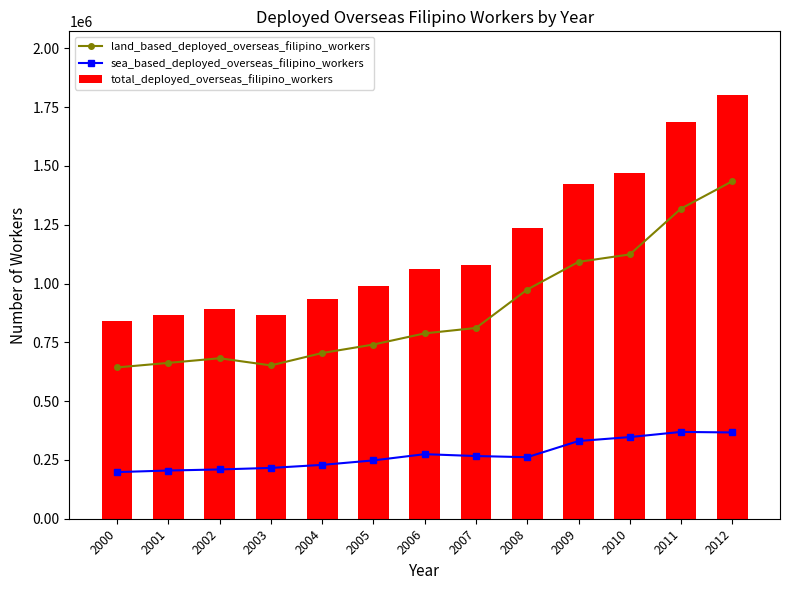

Count the number of categories in the chart.

13